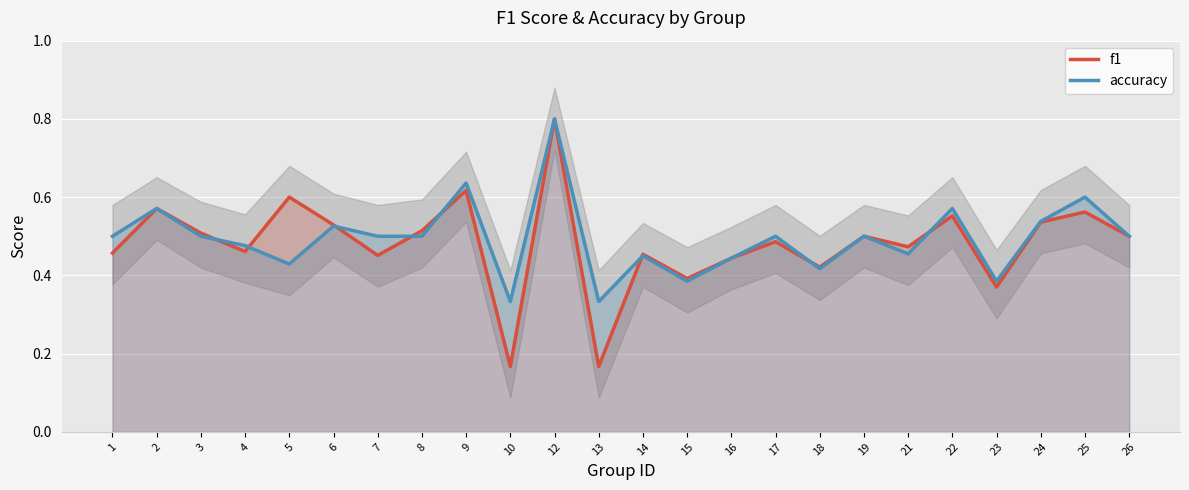

Count the number of categories in the chart.

24